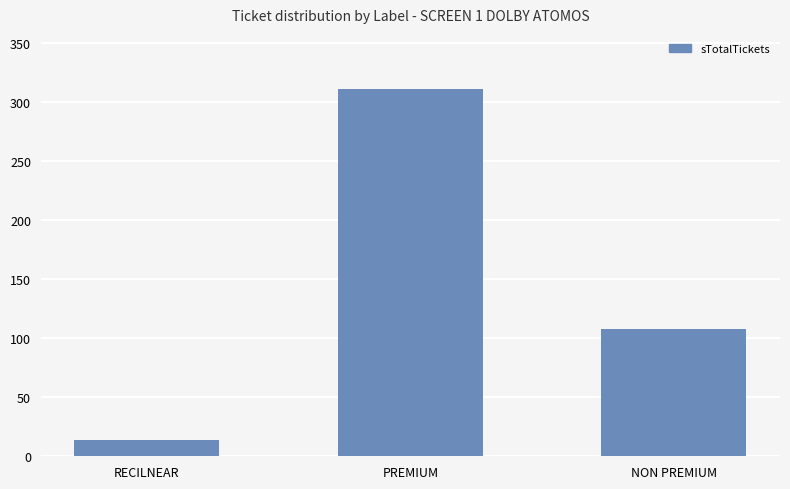

What is the minimum value shown in the chart?

14